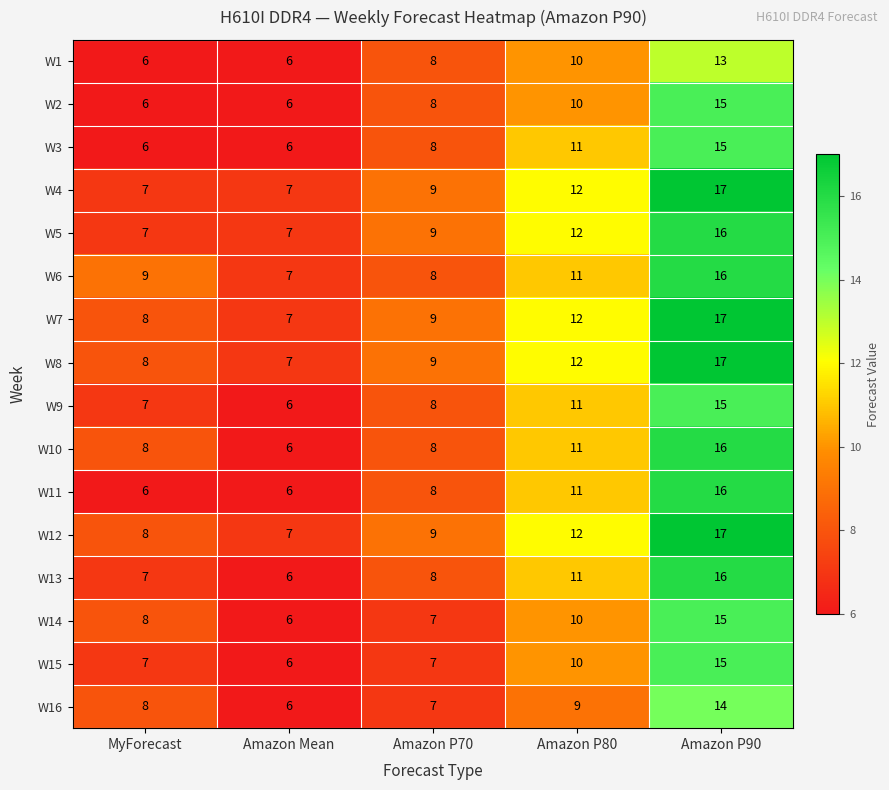

What is the sum of the W7 values at Amazon P80 and MyForecast?

20